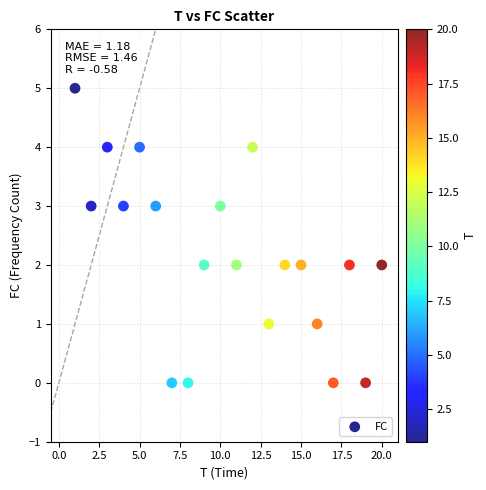

What is the range of X values (max minus min)?

19